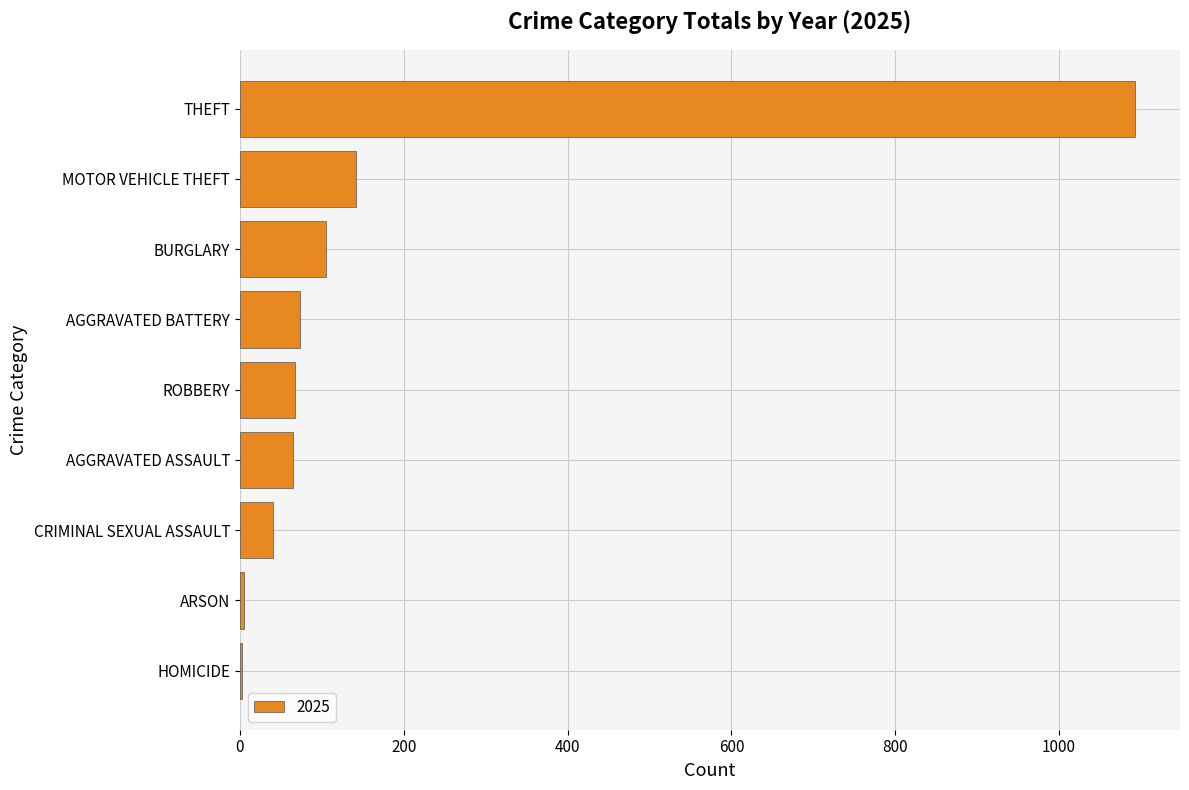

True or false: the data shows 65 at AGGRAVATED ASSAULT.

True